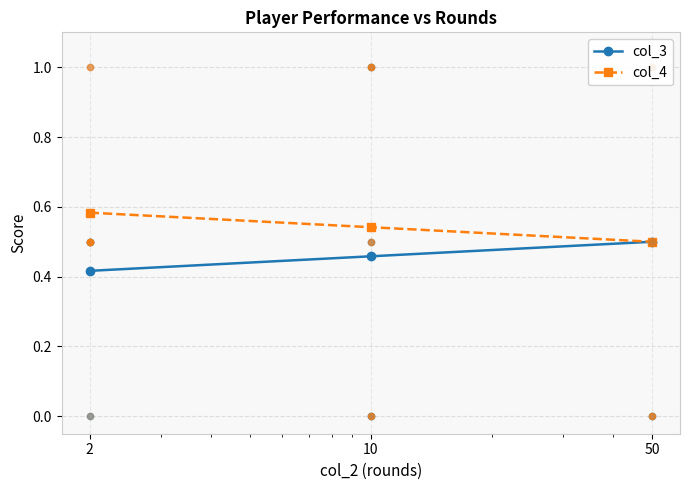

Which series reaches the maximum Y coordinate?

col_4